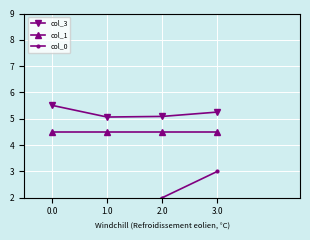

Which series has the largest range (max minus min)?

col_0